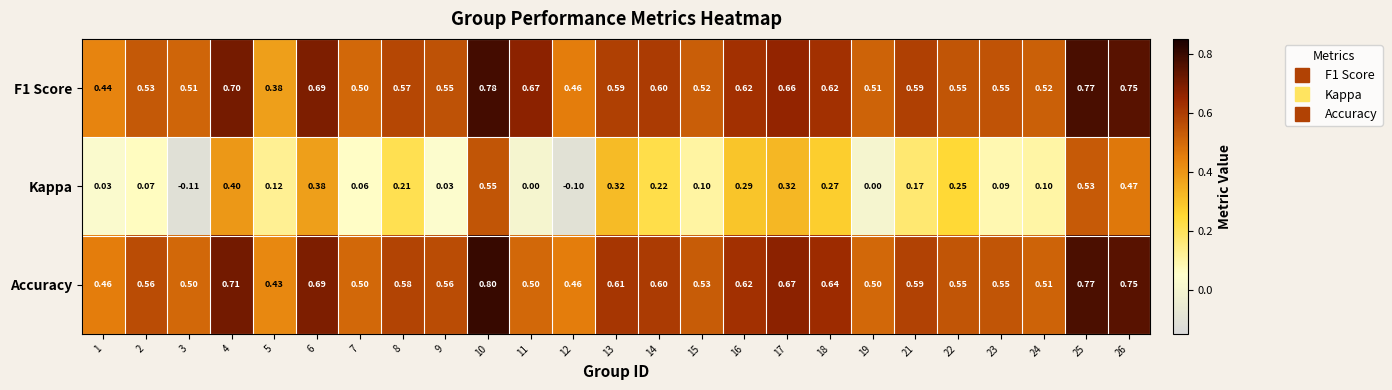

What is the smallest value displayed?

-0.1